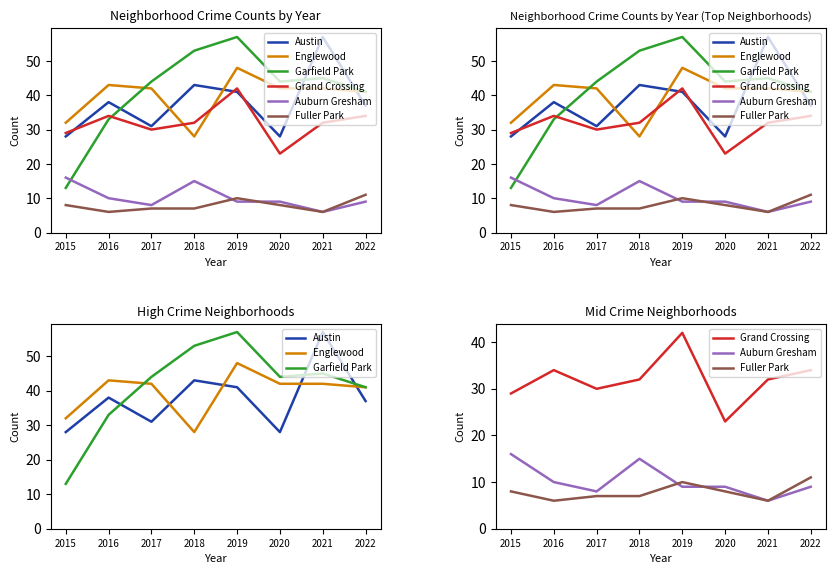

What is the difference between the Grand Crossing values at 2020 and 2019?

19